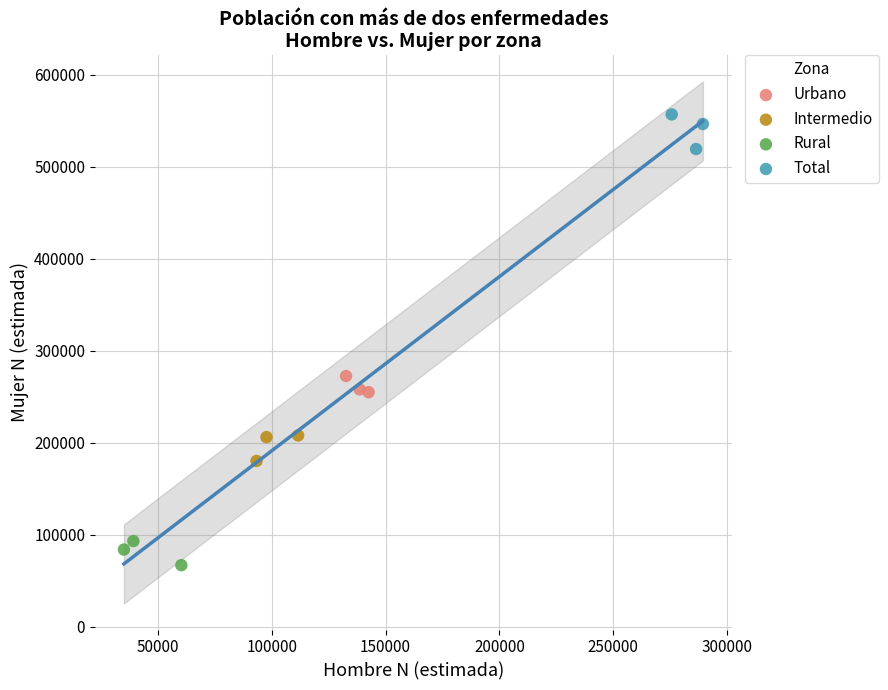

What are all the series names shown in the legend?

Urbano, Intermedio, Rural, Total